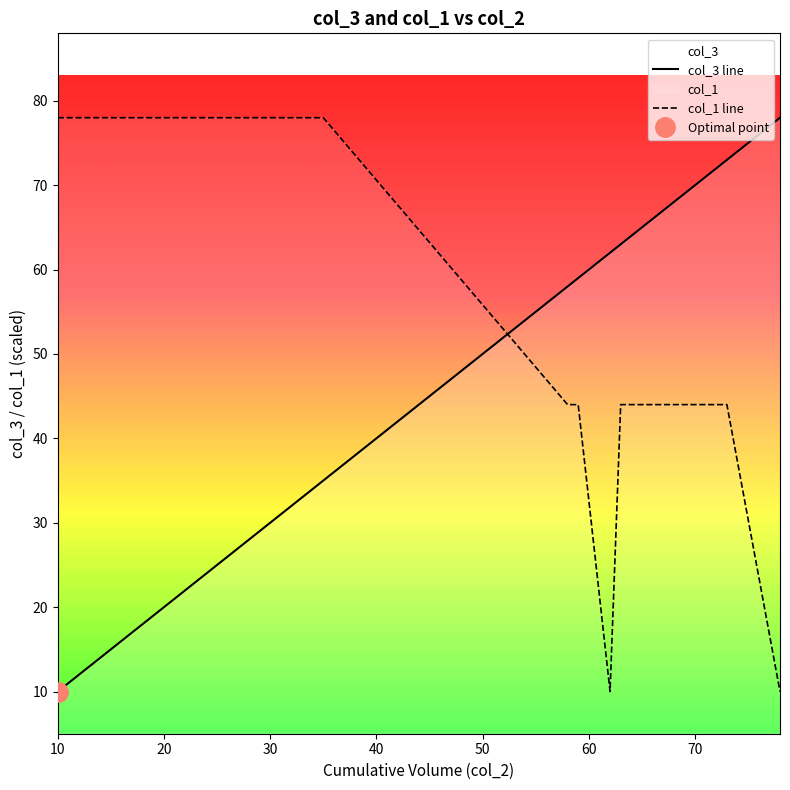

The col_3 series shows 70 at 70. True or false?

True